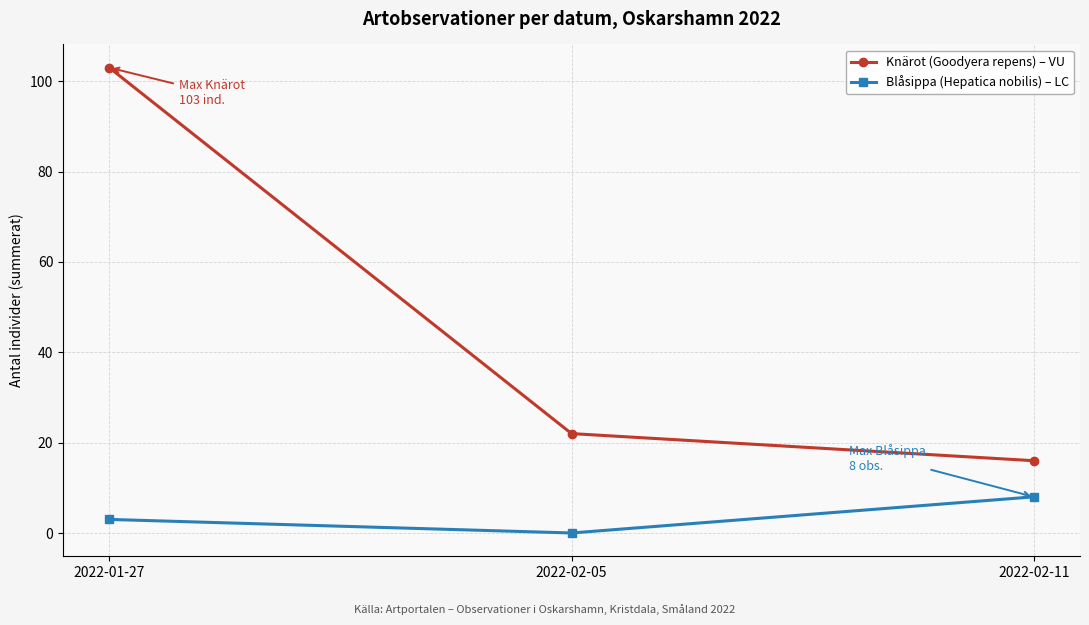

True or false: Blåsippa (Hepatica nobilis) – LC has a value of 3 at 2022-01-27.

True